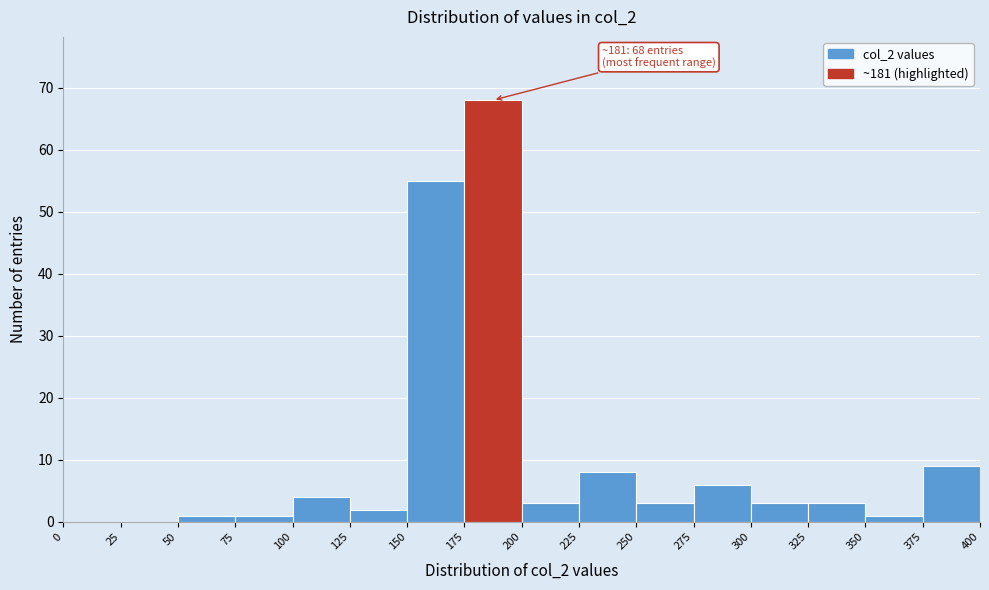

Which range on the x-axis has the tallest bar?

175 to 200